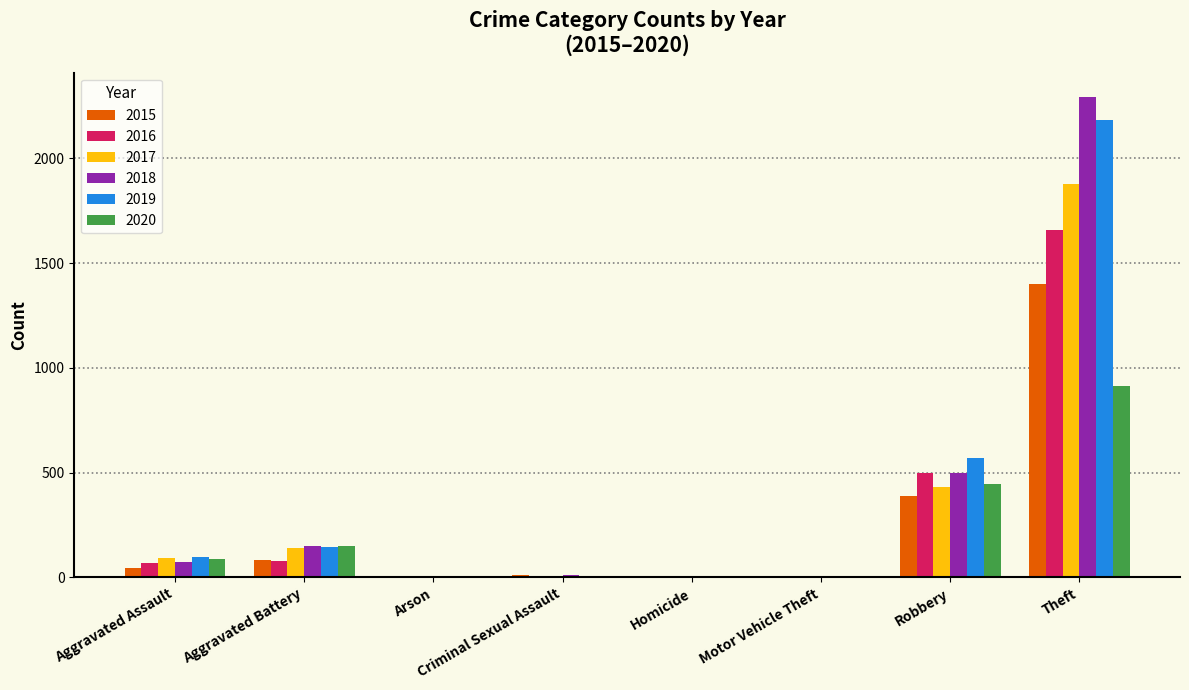

At which label is 2018 closest to 1147?

Robbery